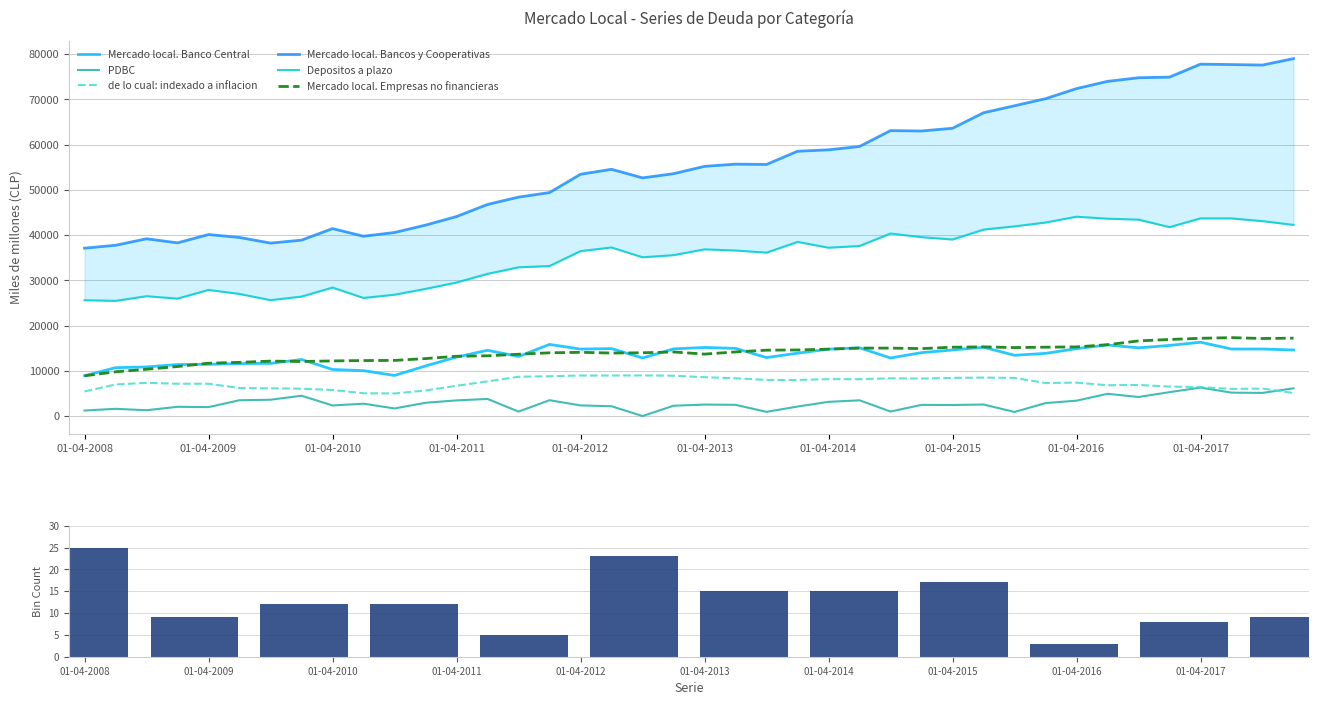

What is the sum of the Mercado local. Bancos y Cooperativas values at 01-01-2014 and 01-01-2013?

112114